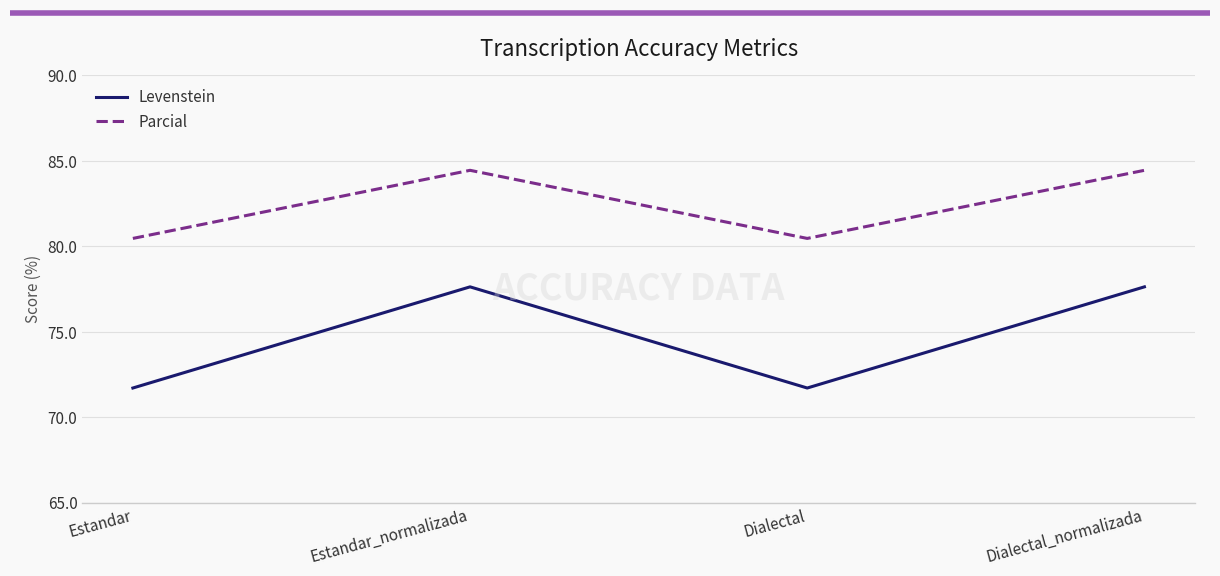

Which series has the widest spread of values?

Levenstein